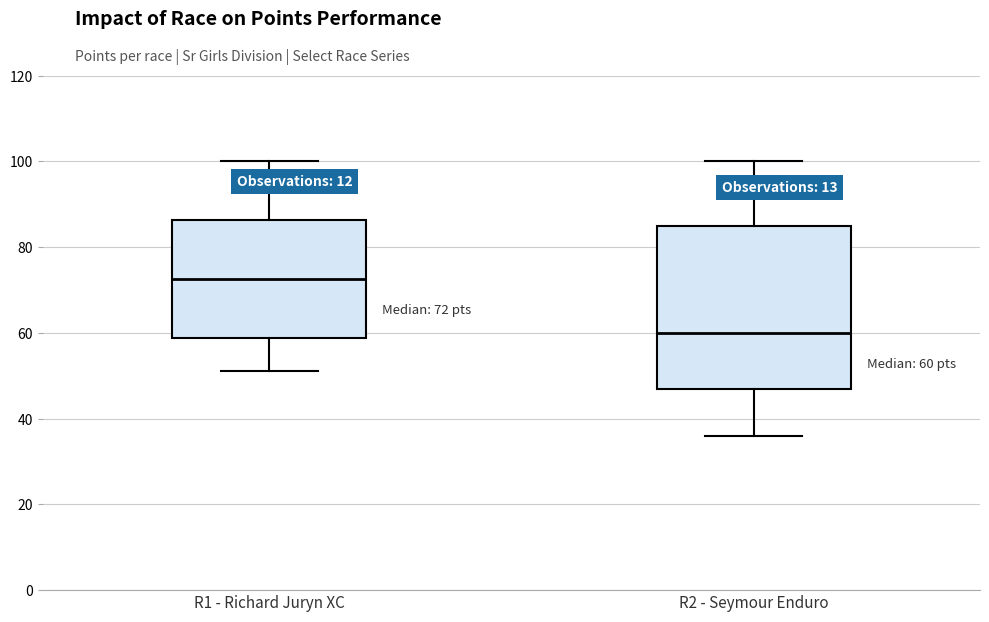

Which box is the tallest, from its lower edge to its upper edge?

R2 - Seymour Enduro